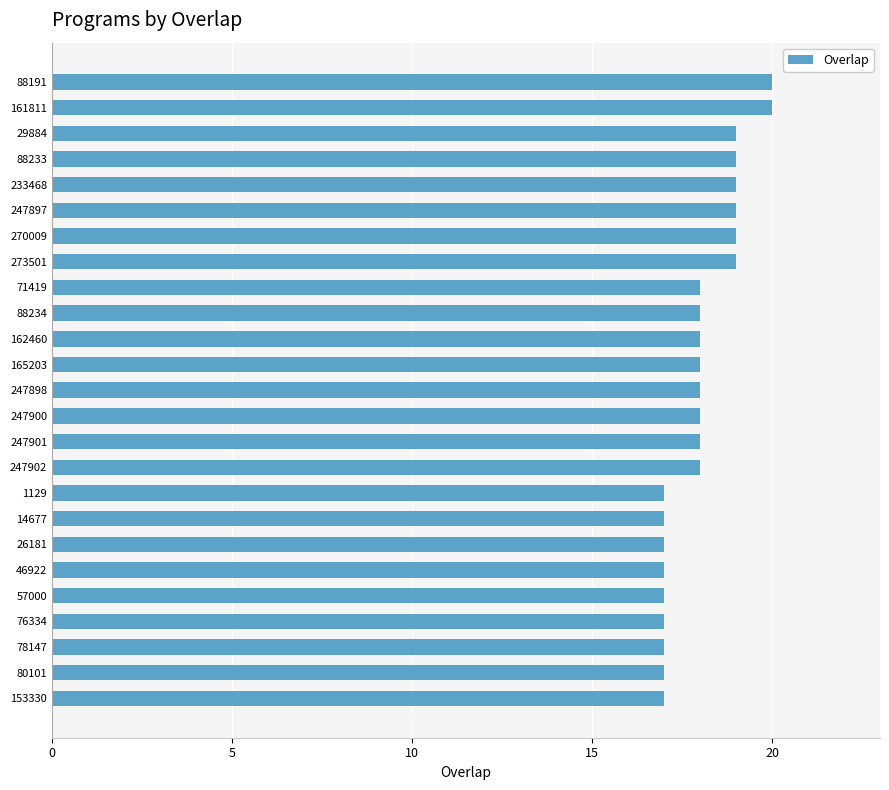

The value at 80101 is 17. True or false?

True